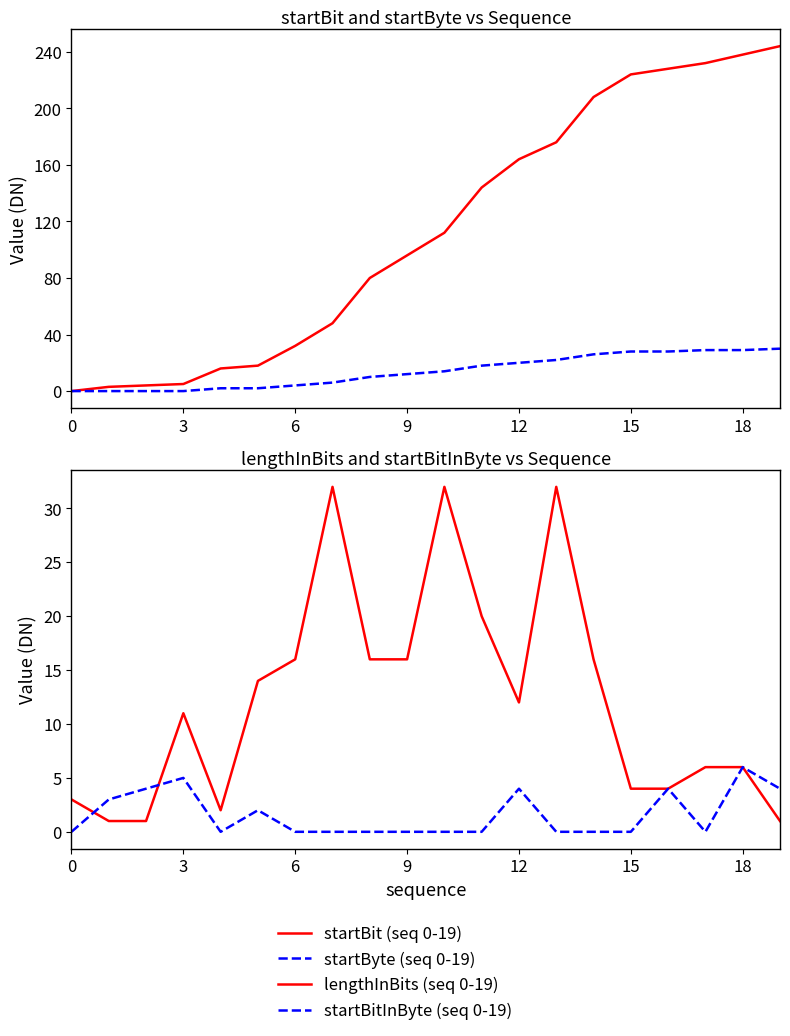

What are all the series names shown in the legend?

startBit (seq 0-19), startByte (seq 0-19), lengthInBits (seq 0-19), startBitInByte (seq 0-19)